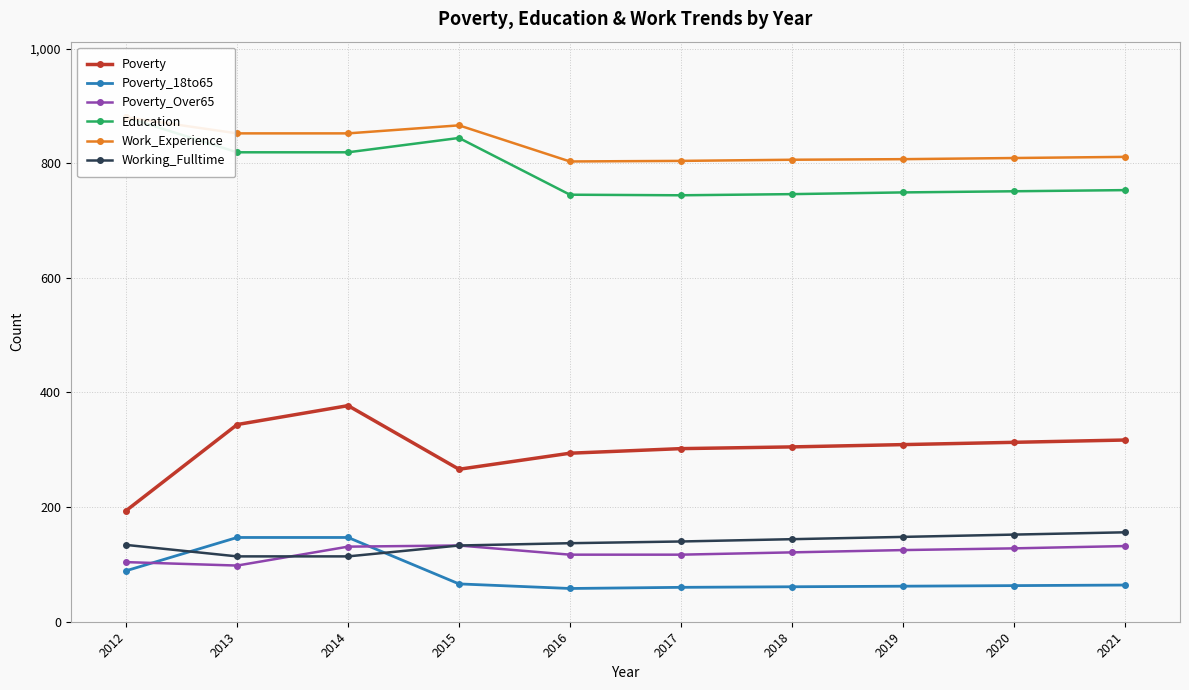

What is the approximate value of Poverty_Over65 at 2019?

125